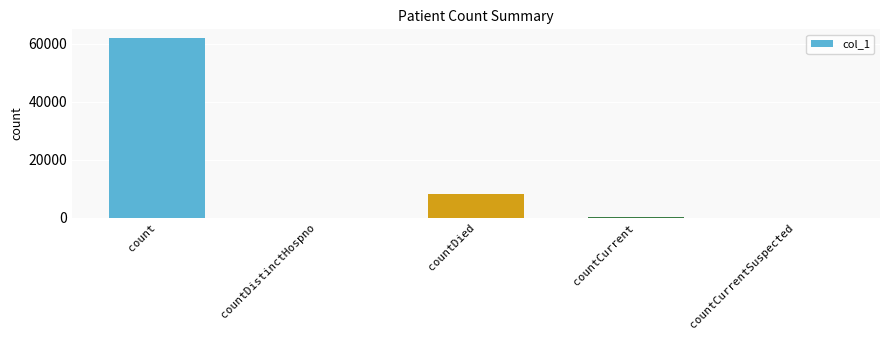

Reading left to right, transcribe all the data shown in this chart.

count=61845	countDistinctHospno=0	countDied=8115	countCurrent=357	countCurrentSuspected=0